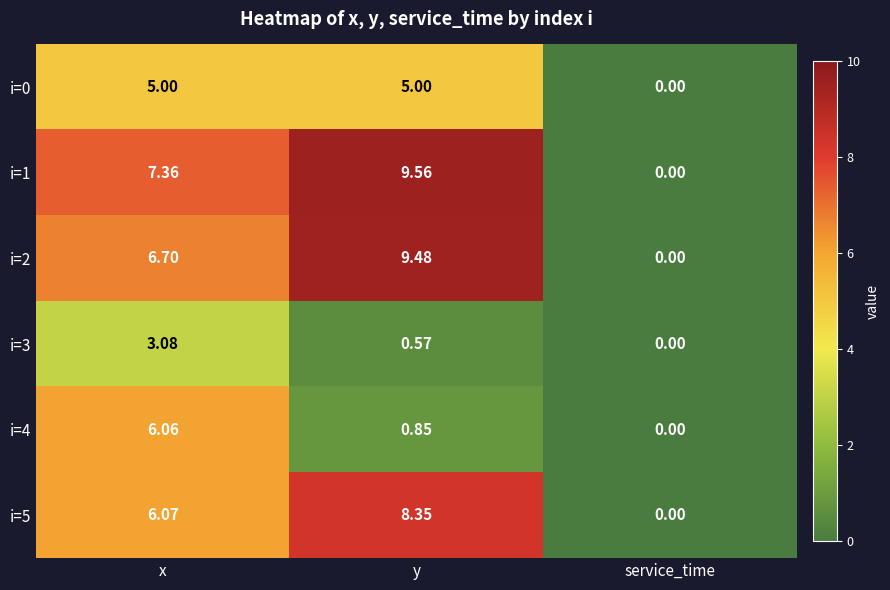

How many values in the i=5 series exceed 6?

2